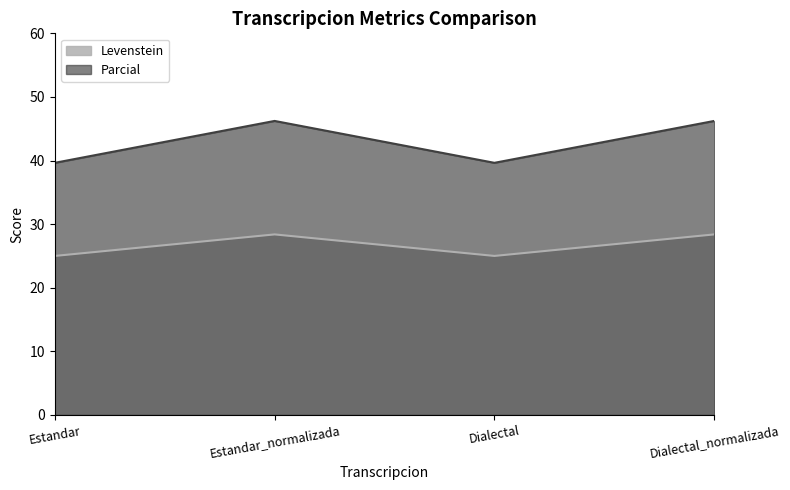

What is the difference between the maximum and second lowest values in the Parcial series?

6.6